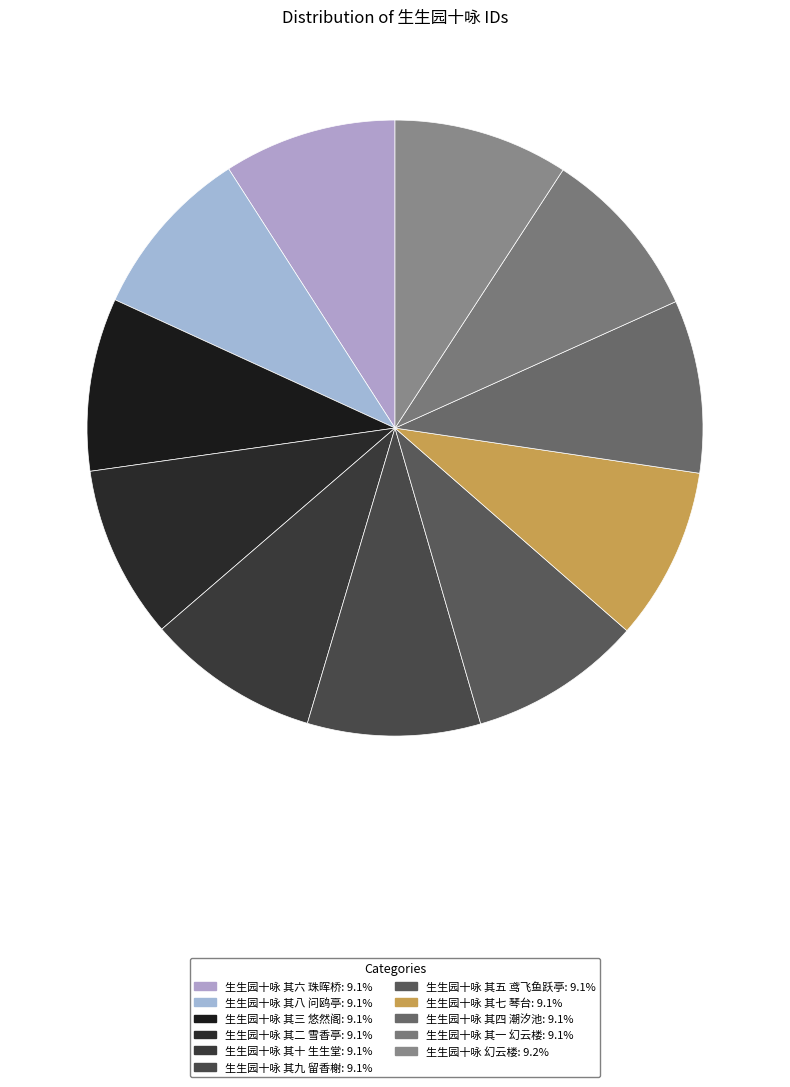

Combined, what portion of the pie is 生生园十咏 其一 幻云楼 and 生生园十咏 其六 珠晖桥?

18.2%